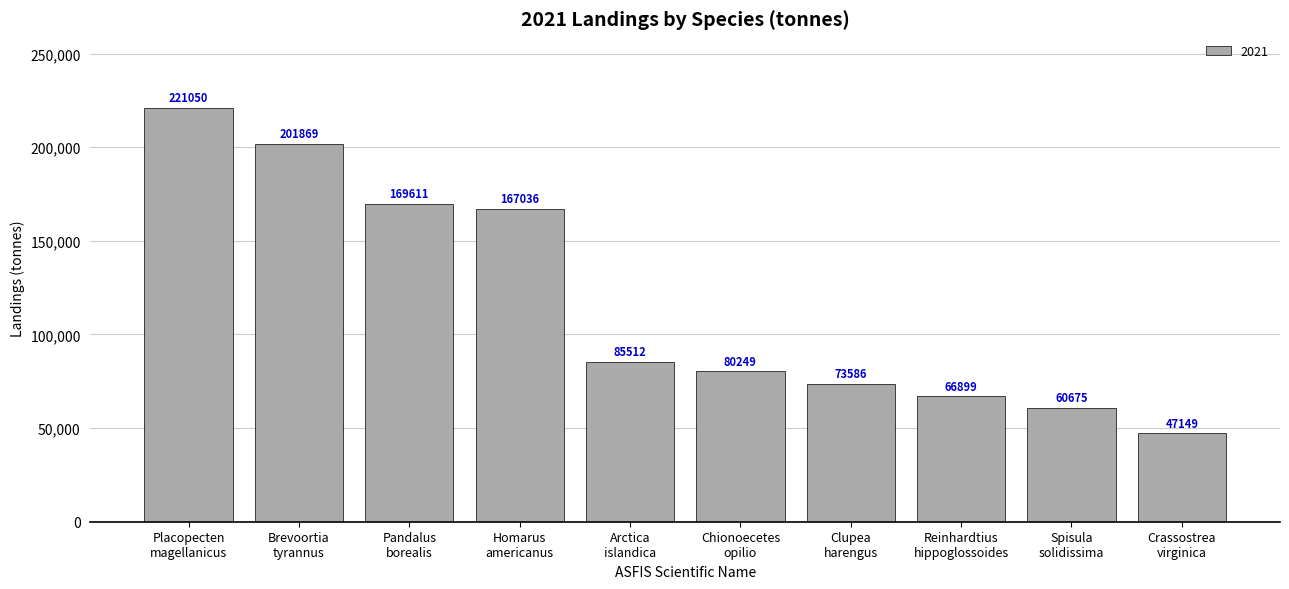

The value at Clupea
harengus is 49930.8. True or false?

False